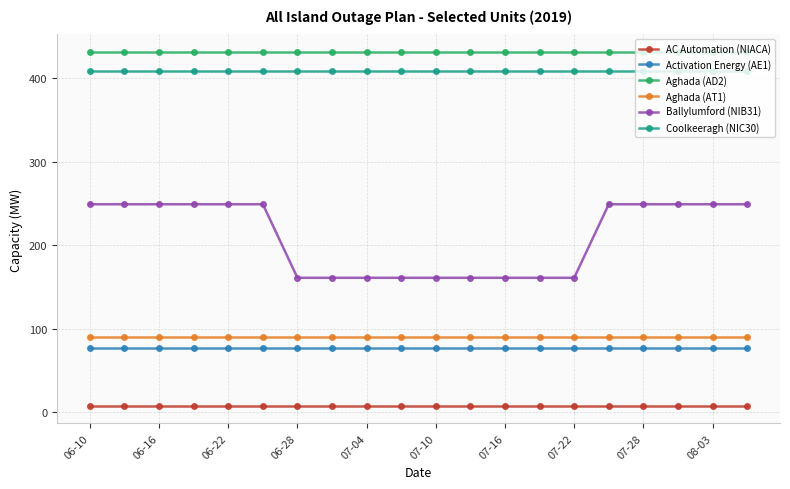

List the series in order of their peak value, lowest first.

AC Automation (NIACA), Activation Energy (AE1), Aghada (AT1), Ballylumford (NIB31), Coolkeeragh (NIC30), Aghada (AD2)